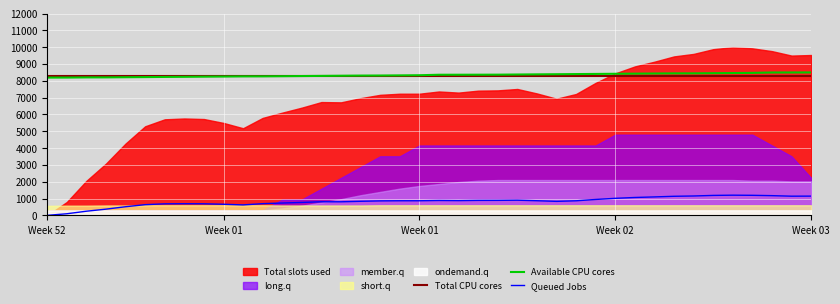

What is the difference between the maximum and minimum values in the Queued Jobs series?

1200.0